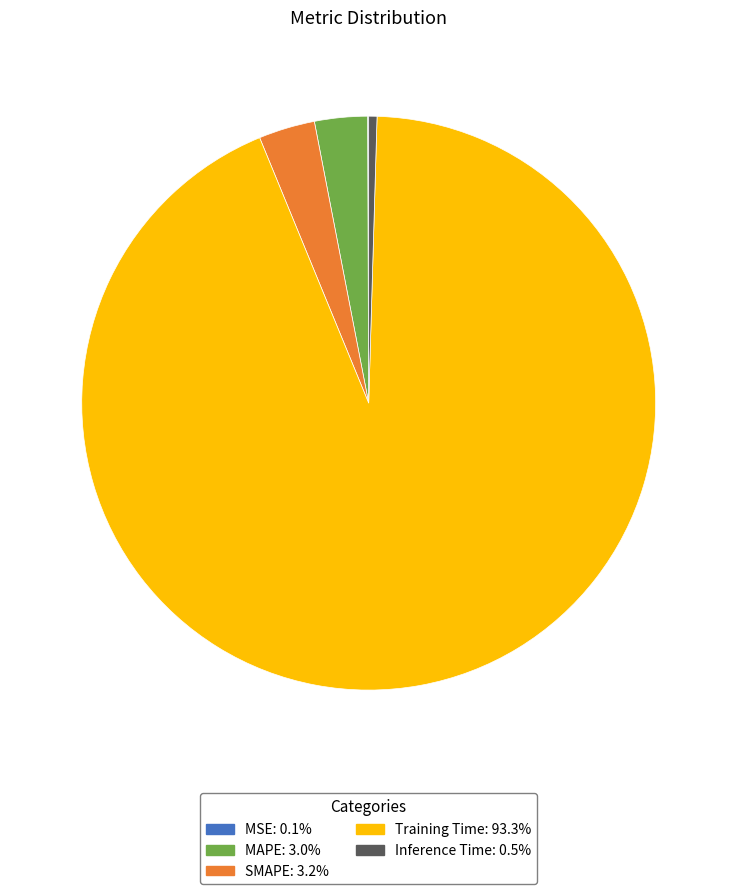

The Training Time slice represents 99% of the pie. True or false?

False